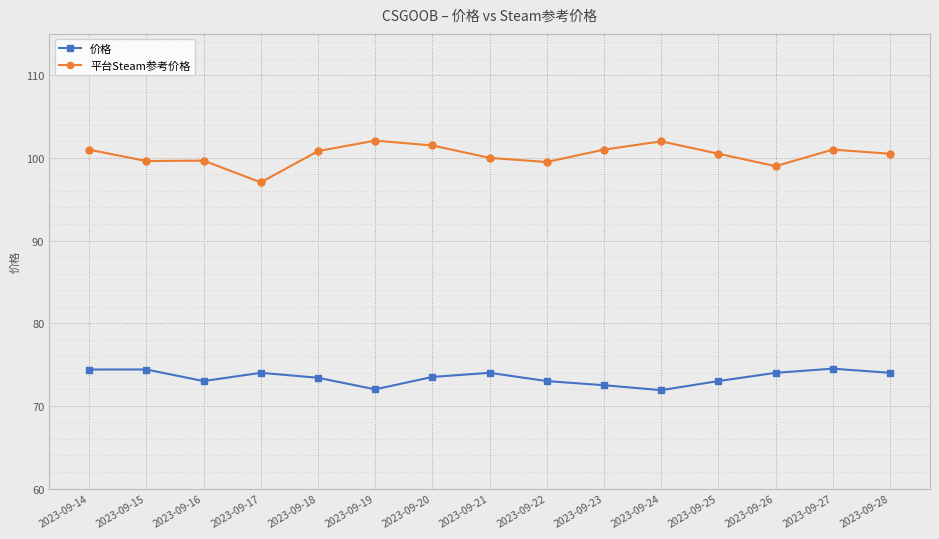

How many categories are shown in the chart?

15